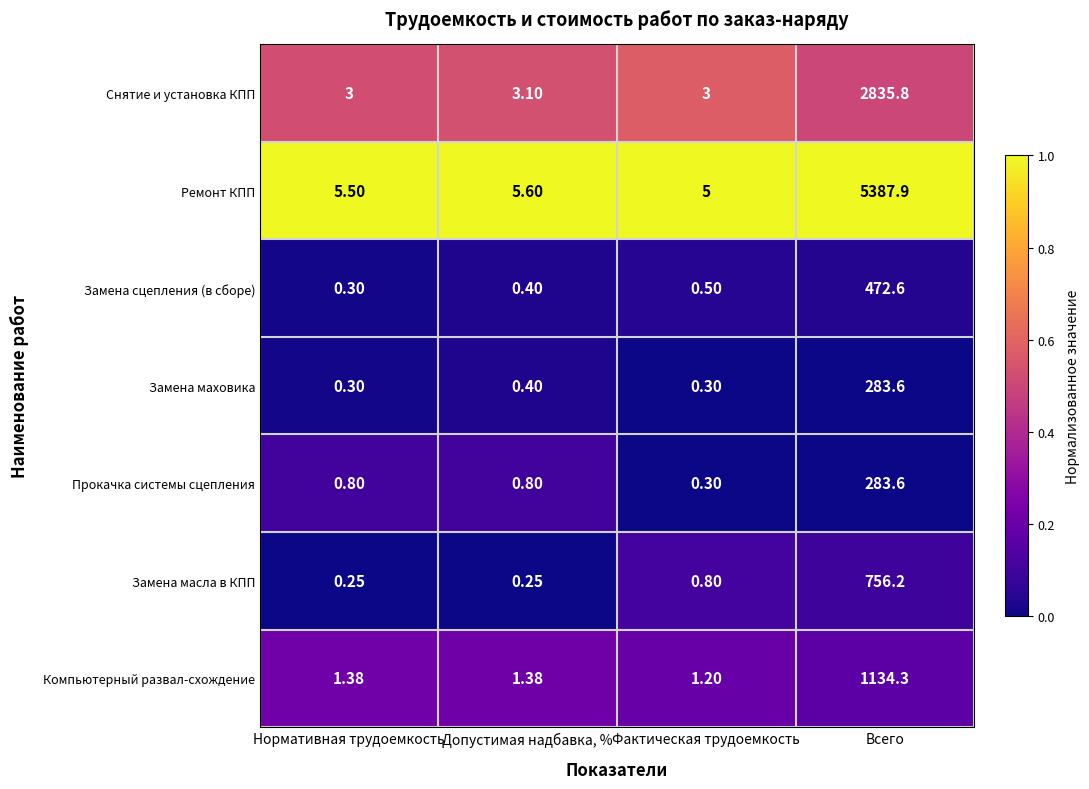

Which series has the widest spread of values?

Ремонт КПП